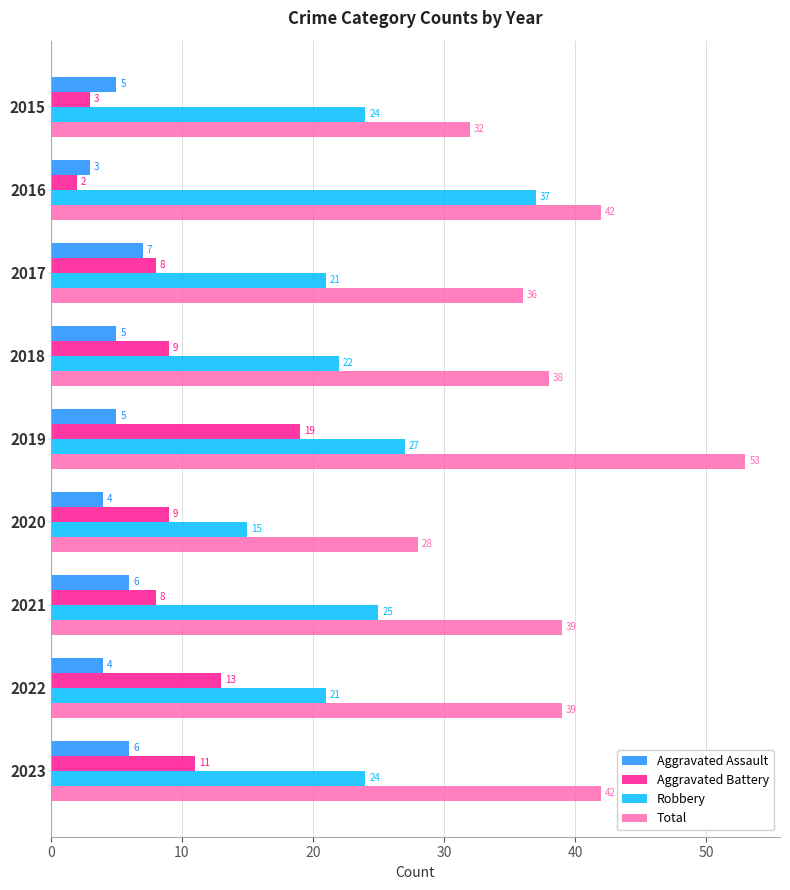

Is it true that Aggravated Battery equals 9 at 2020?

True